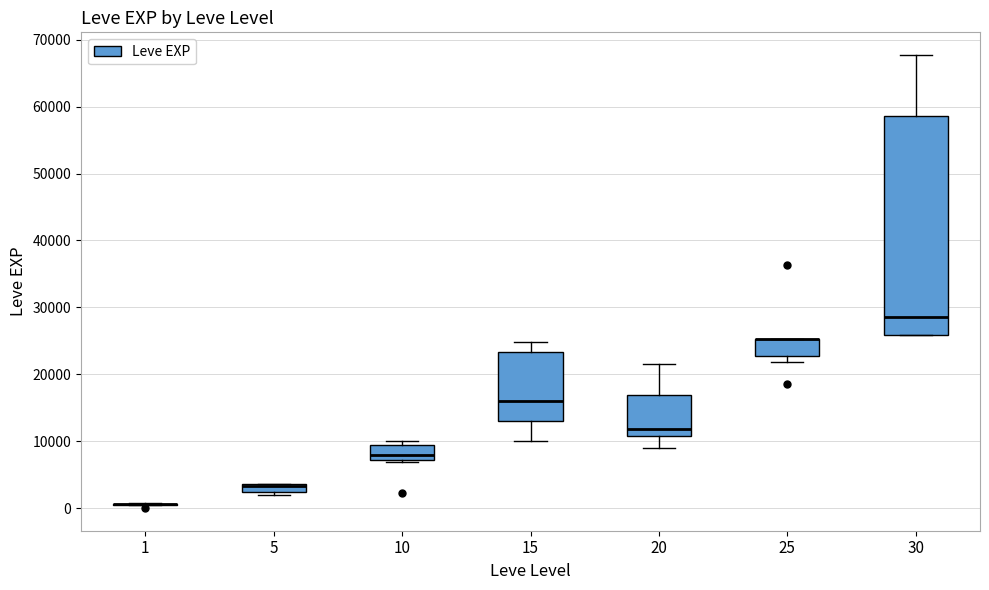

Where is the upper edge of the box at x = 20 on the y-axis? The values are not printed on the chart, so give them approximately, as read against the axis.

17000